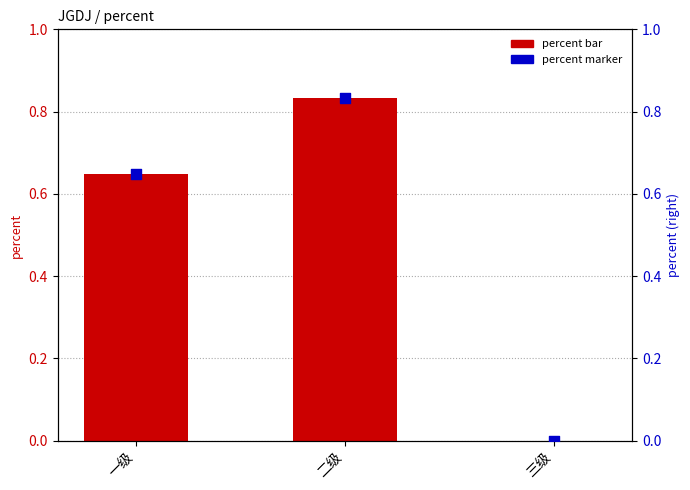

What are all the series names shown in the legend?

percent (bar), percent (marker)